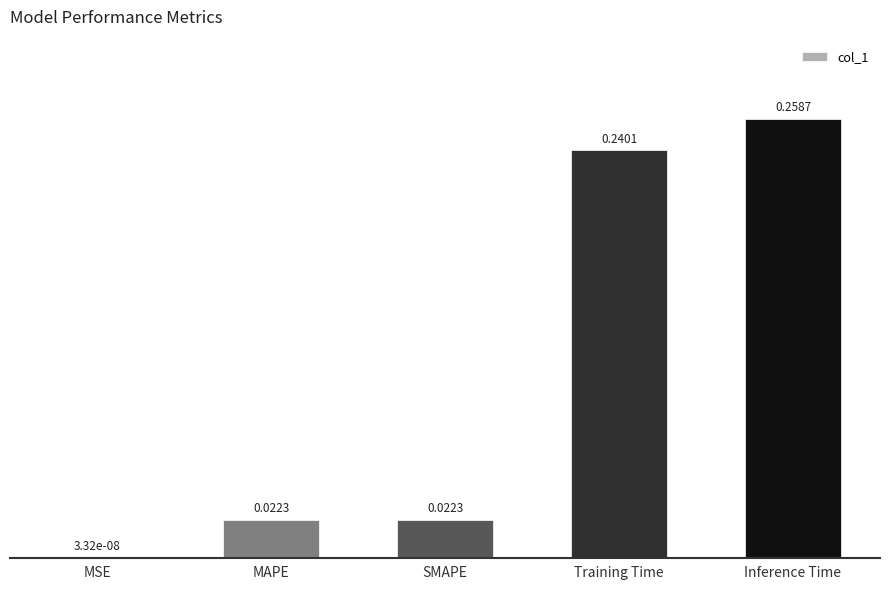

Where is the data nearest to the value 0?

MSE